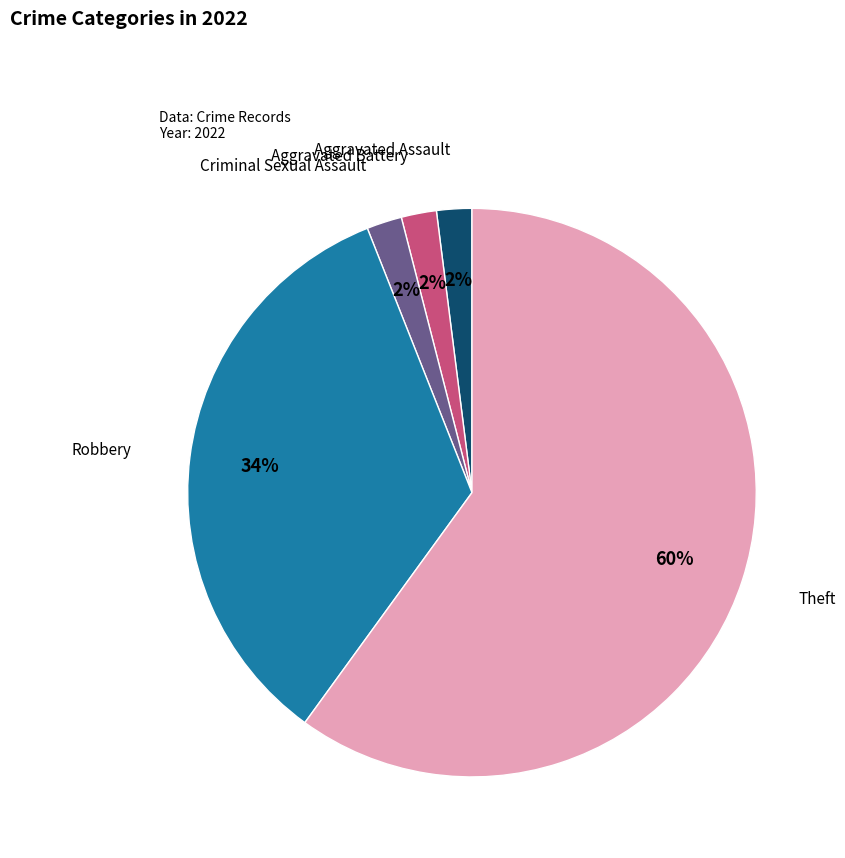

How many slices are in this pie chart?

5